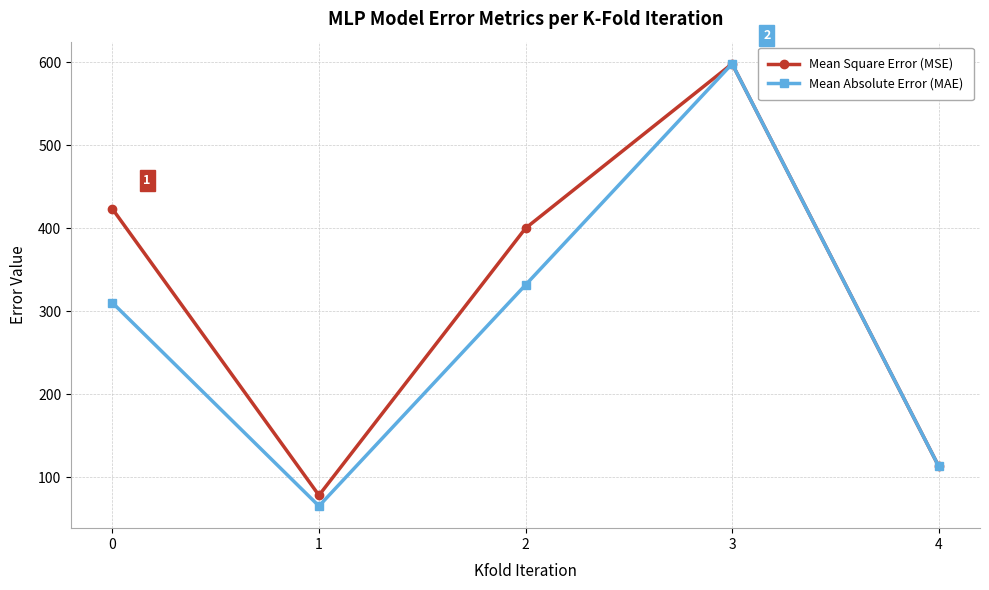

List the labels in order of Mean Square Error (MSE) value, smallest first.

1, 4, 2, 0, 3